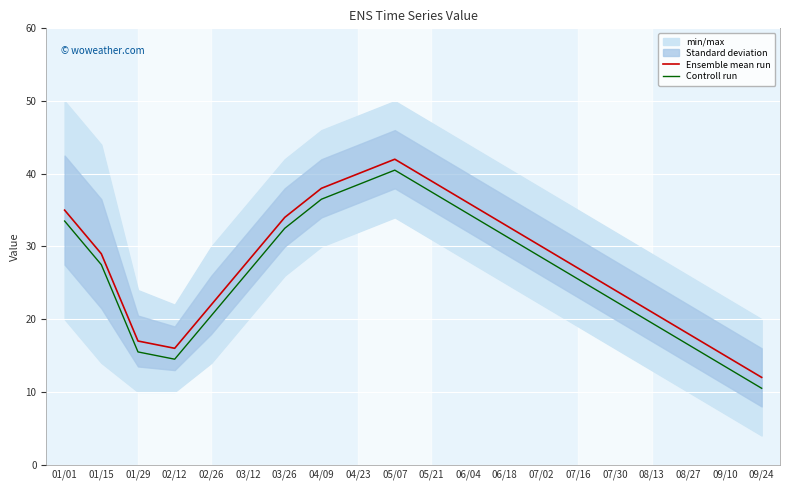

Is it true that Ensemble mean run equals 38.0 at 04/09?

True